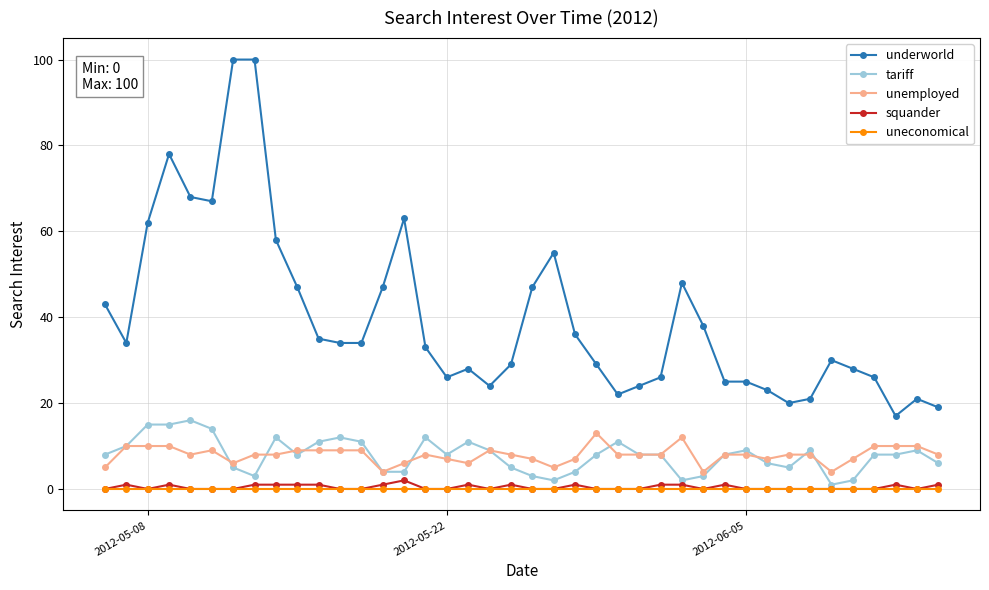

Which series has the widest spread of values?

underworld